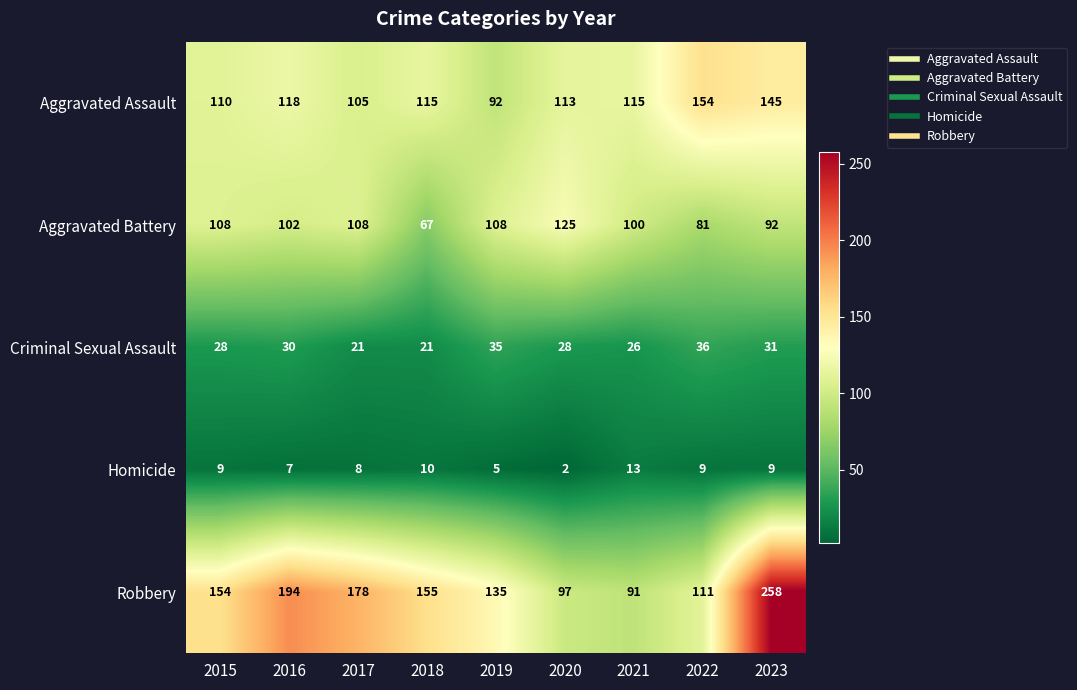

List the labels in order of Robbery value, largest first.

2023, 2016, 2017, 2018, 2015, 2019, 2022, 2020, 2021